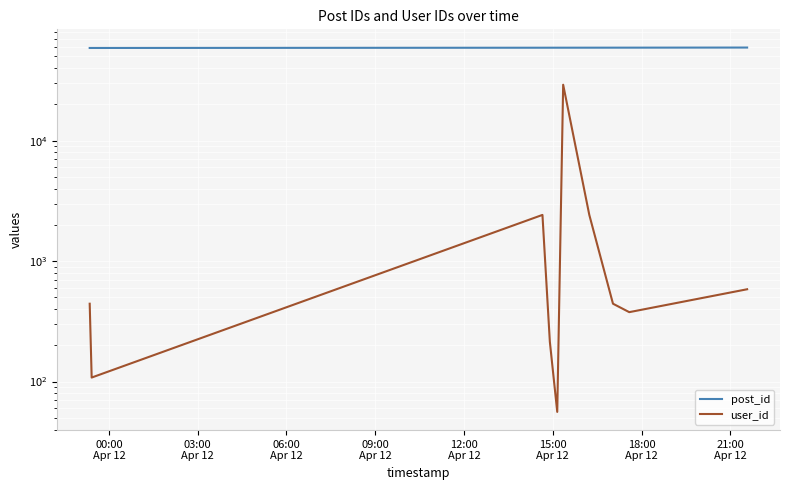

How many data points in post_id are above 59130?

4